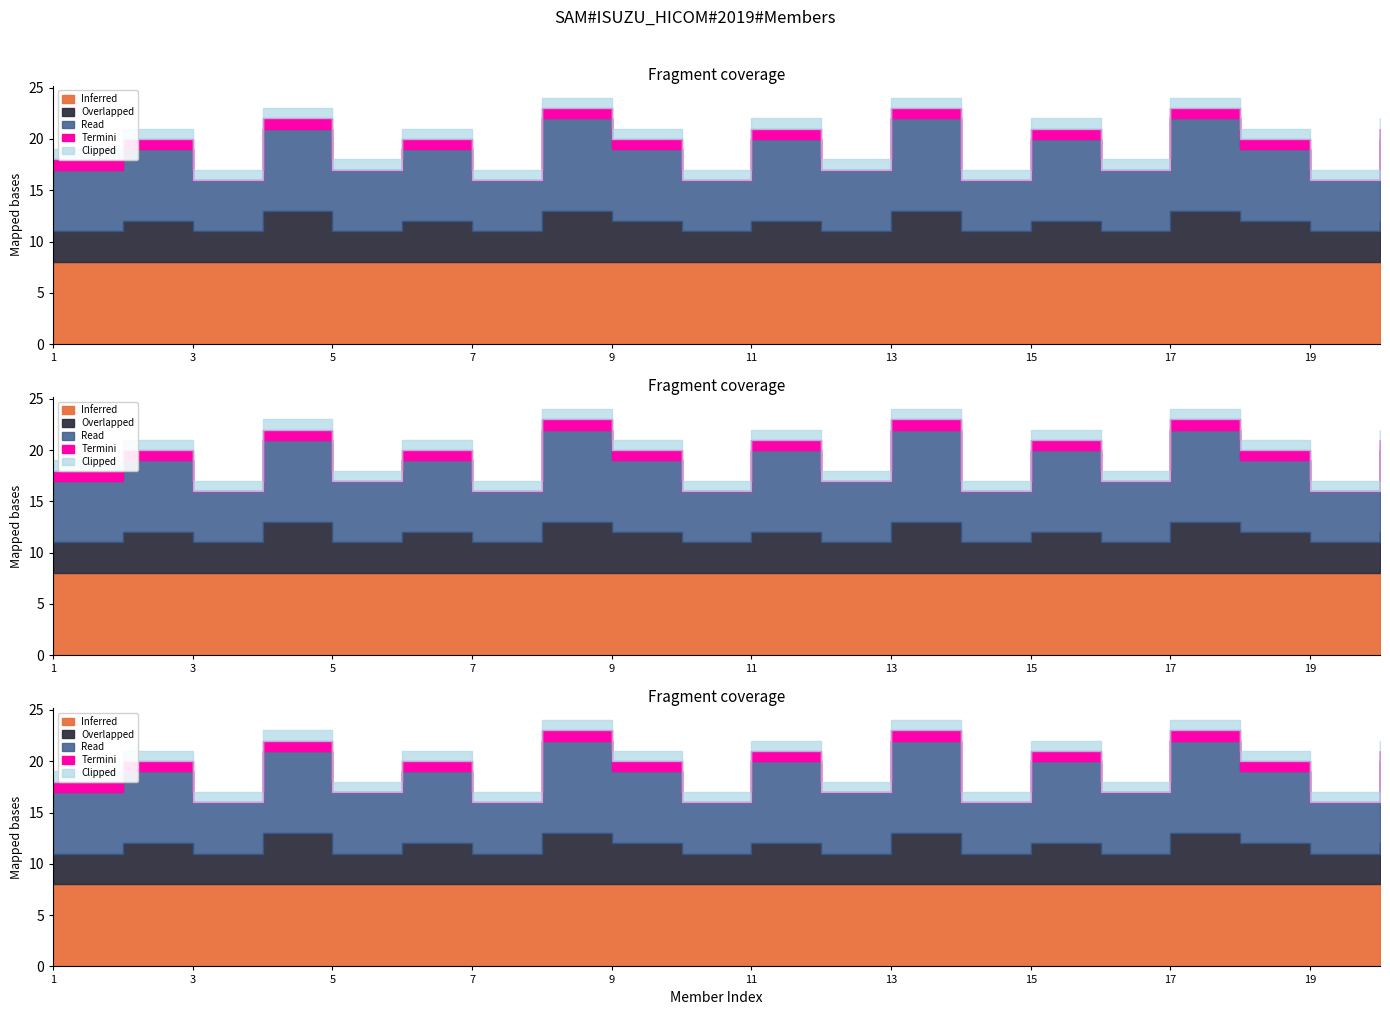

True or false: Inferred has a value of 8 at 8.

True